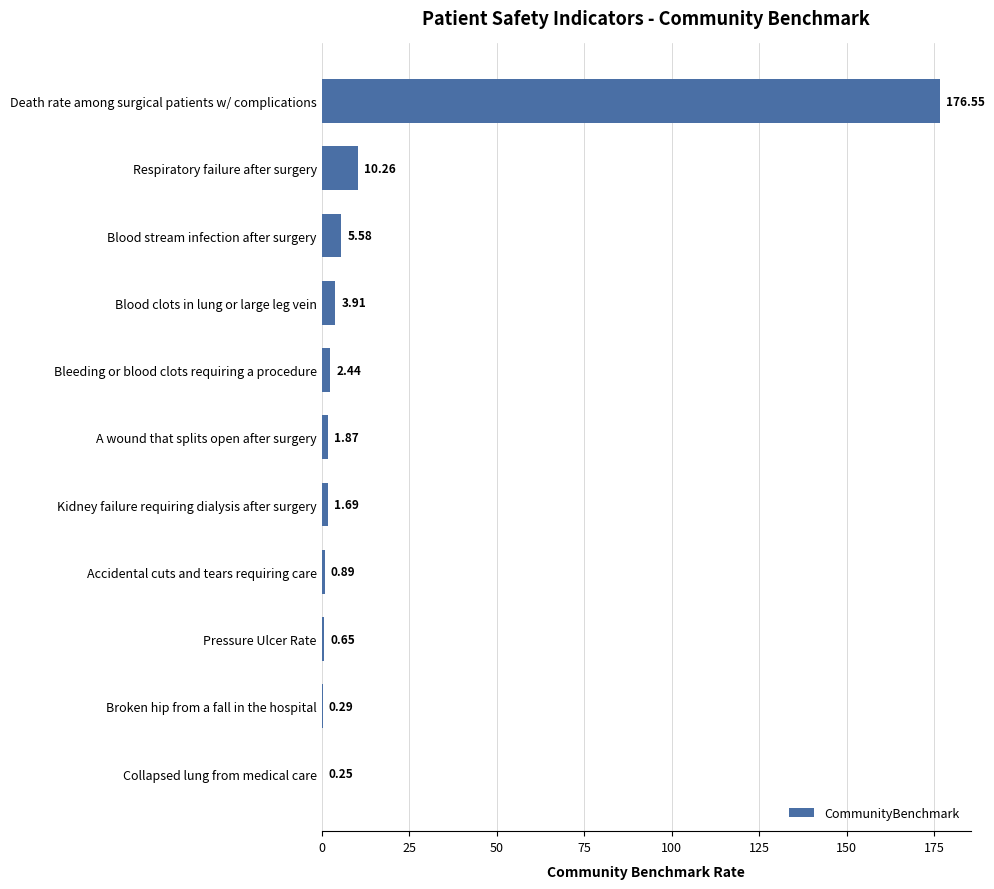

What is the sum of all values?

204.4